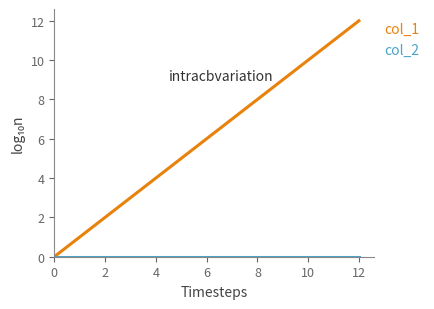

Which series has the widest spread of values?

col_1